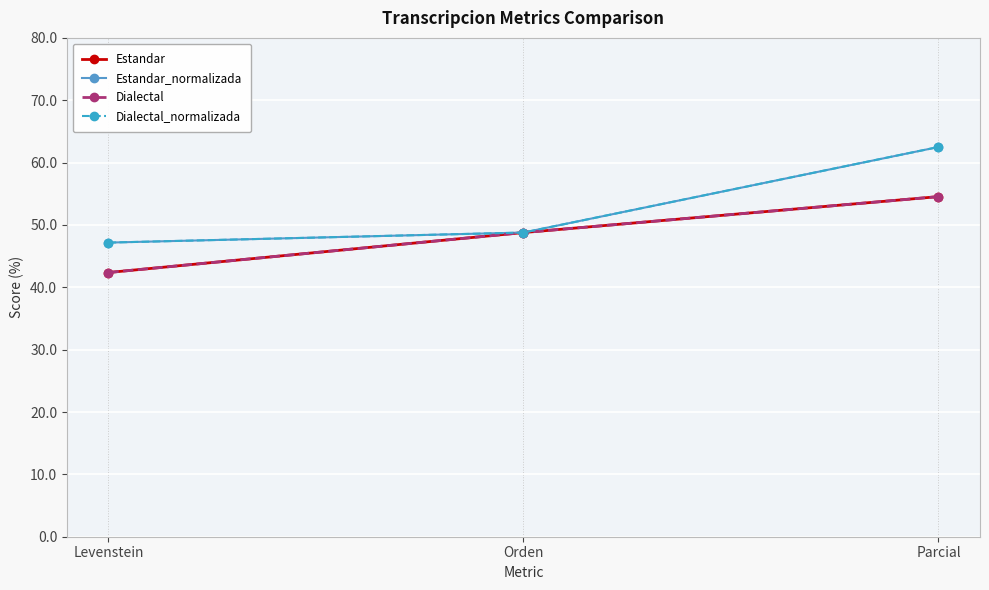

What is the average value of the Estandar_normalizada series?

52.8